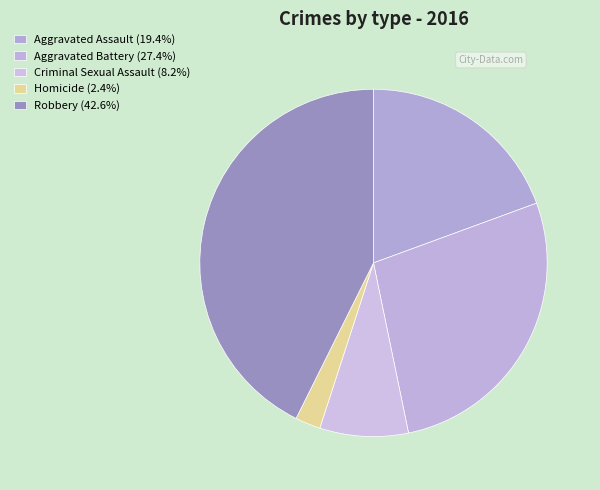

Combined, what portion of the pie is Aggravated Assault and Criminal Sexual Assault?

27.6%